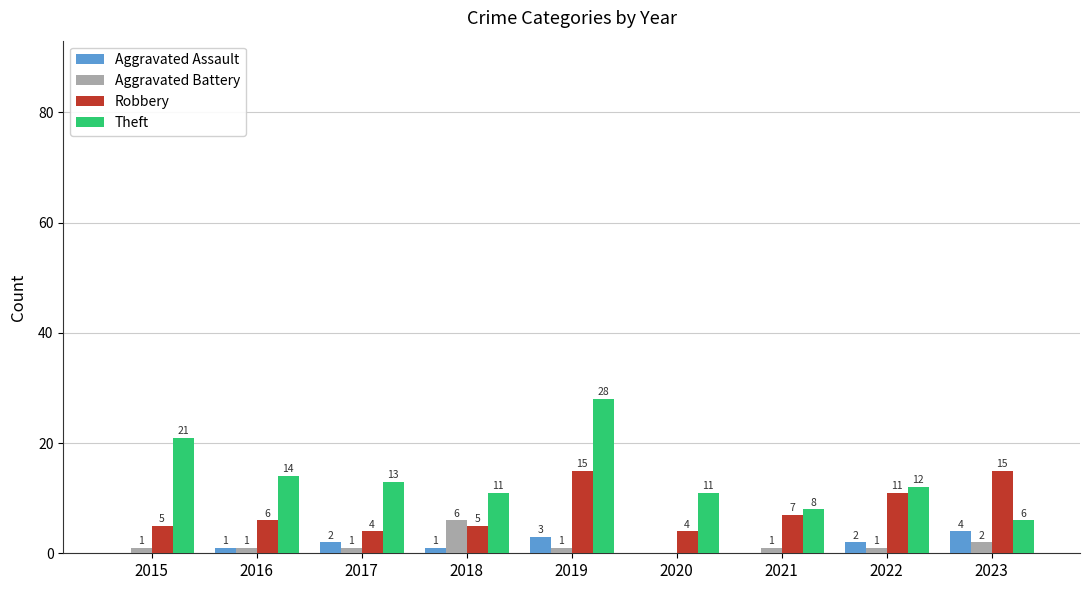

At which label does Theft first exceed 12?

2015